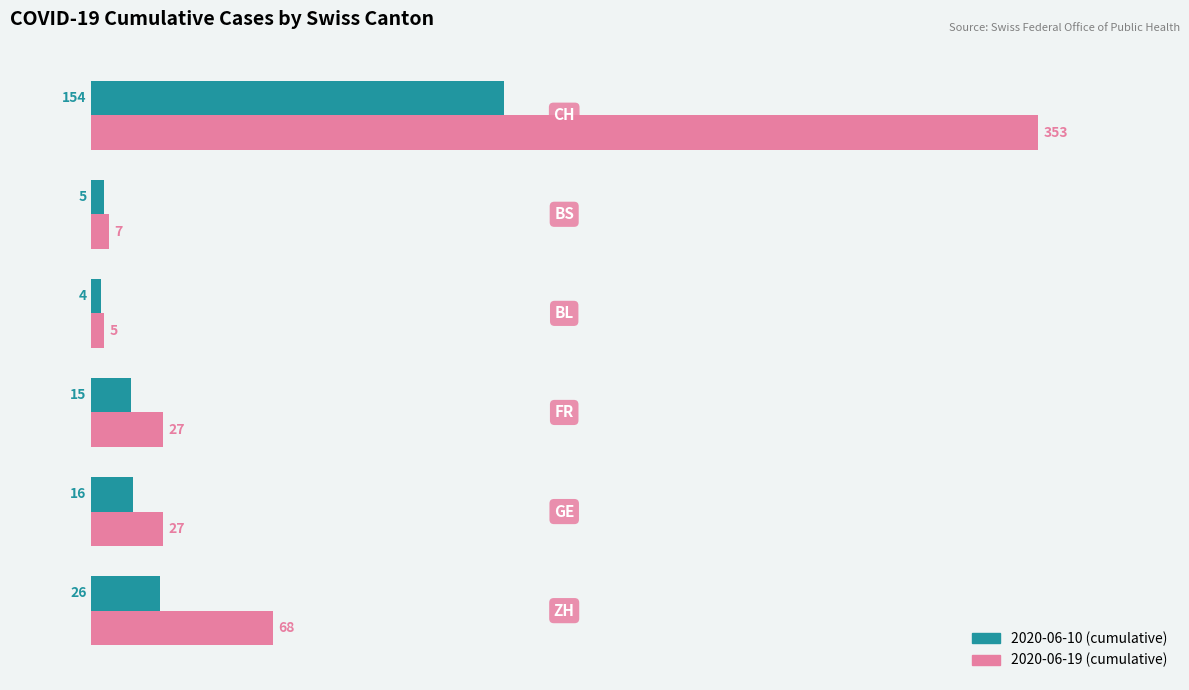

What is the smallest value displayed?

4